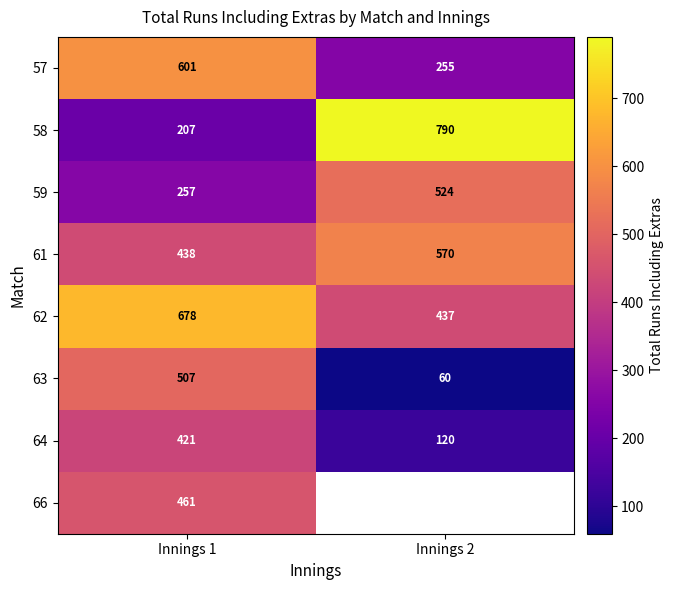

How many series are shown in this chart?

8